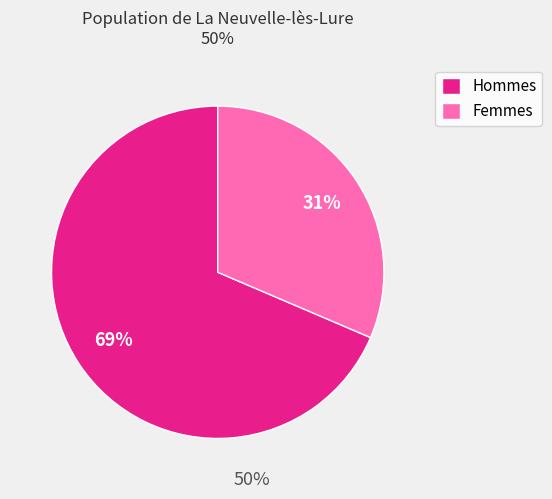

Rank the categories by value from highest to lowest.

Hommes, Femmes